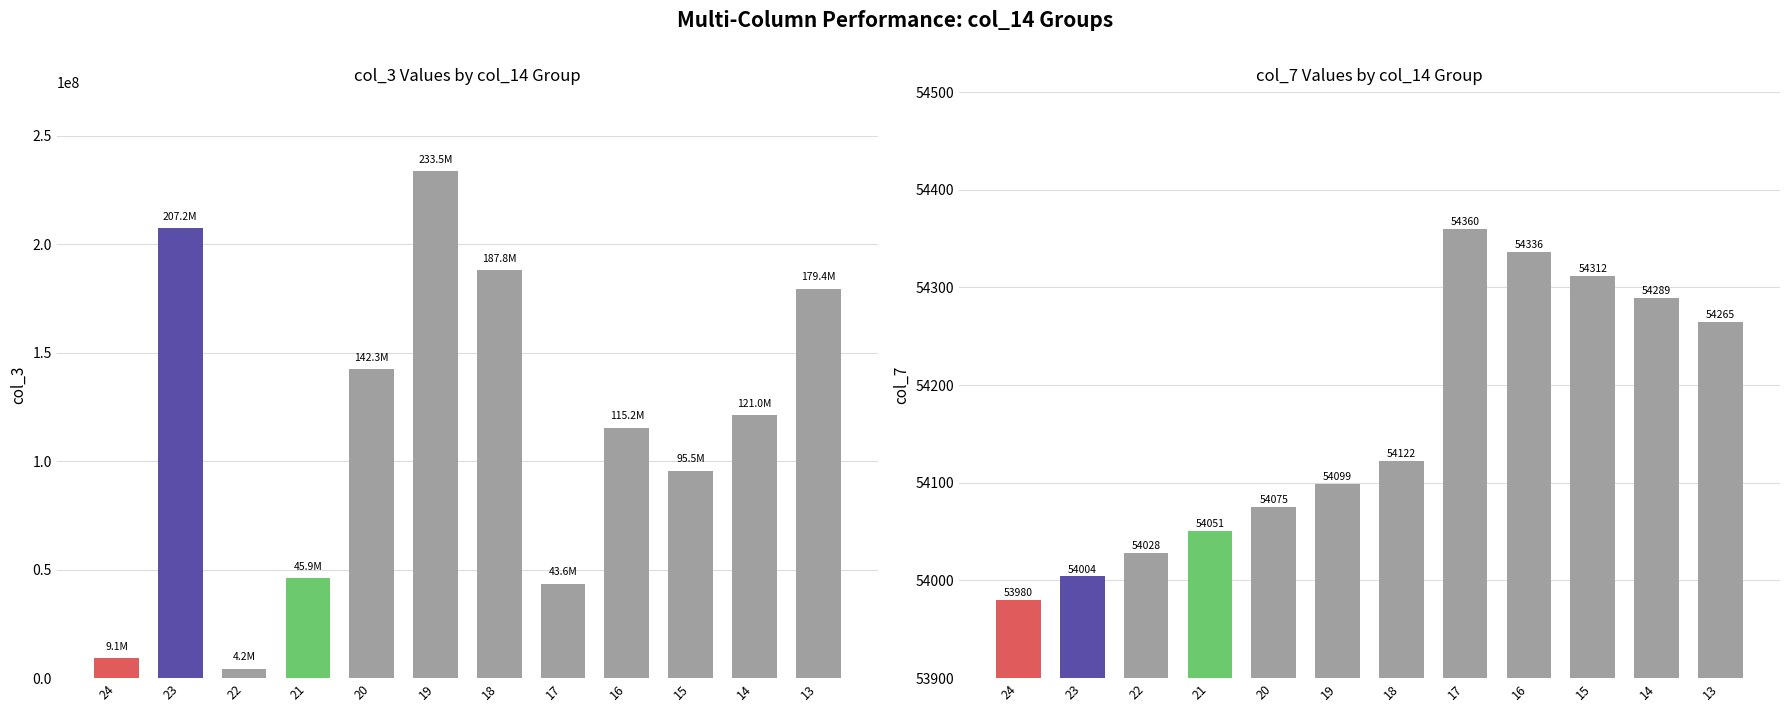

Is the value of col_7 at 15 greater than the value of col_3 at 14?

No